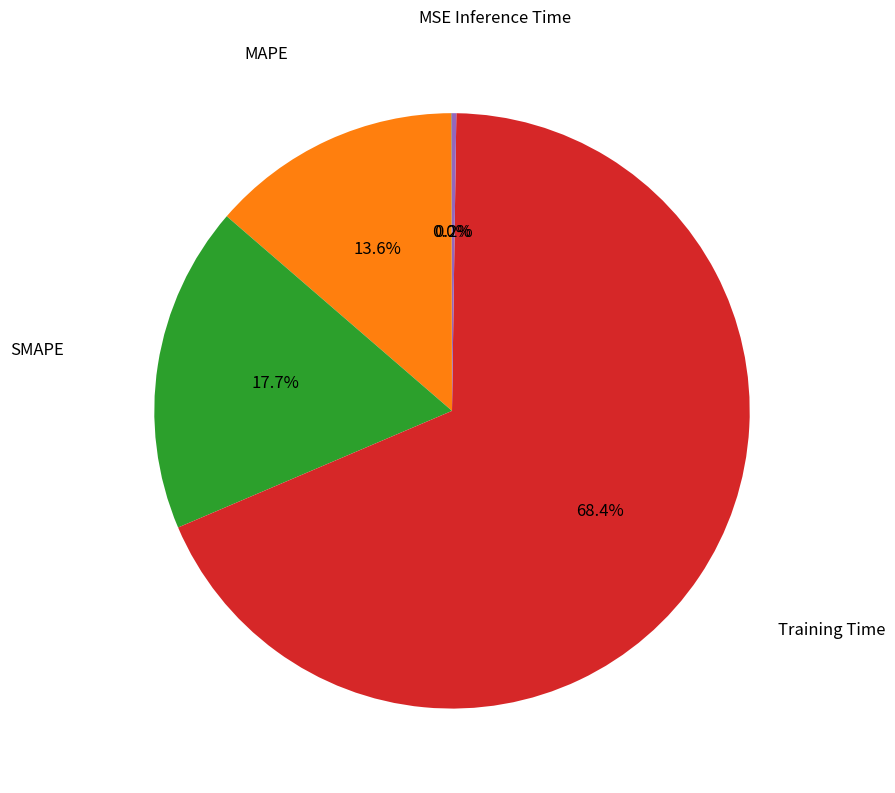

Does any single category account for the majority?

Yes